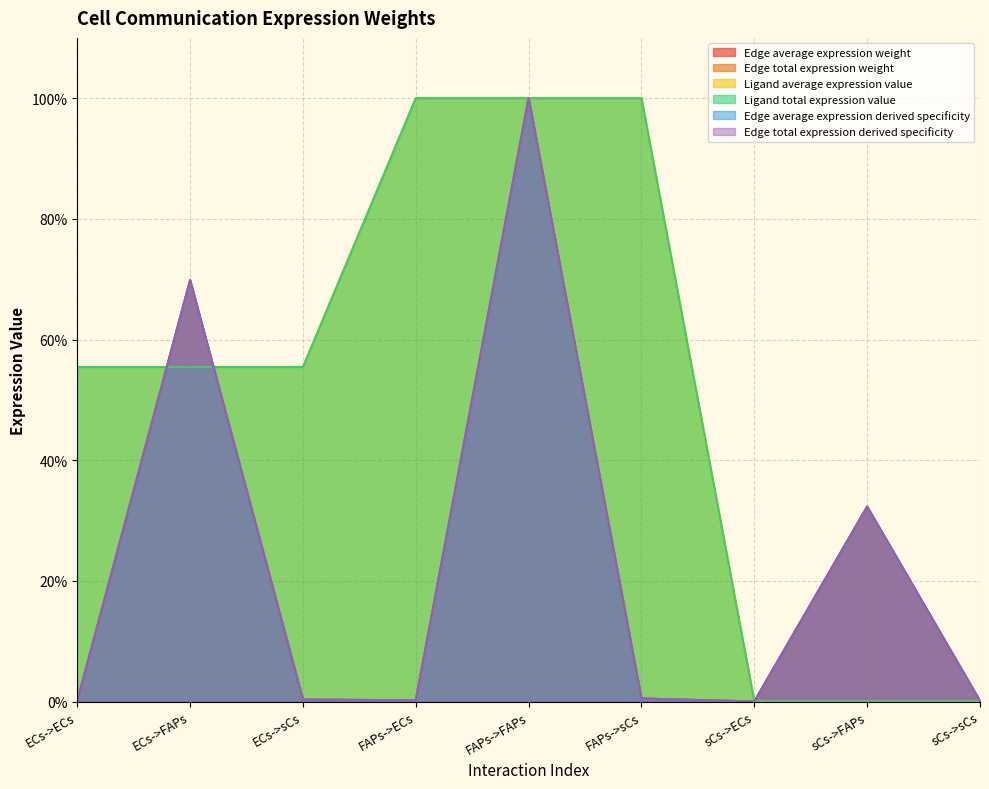

Does the chart display data point markers on the line(s)?

No